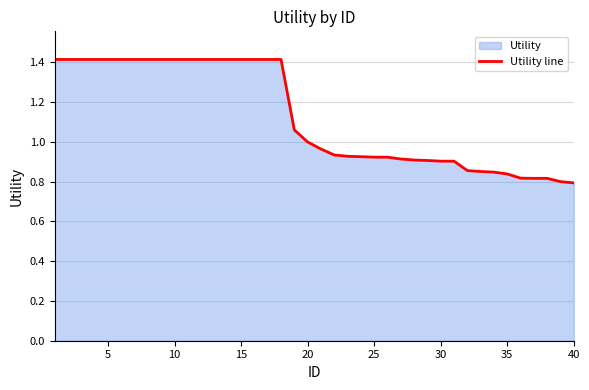

Is it true that the value at 5 is 0.5?

False